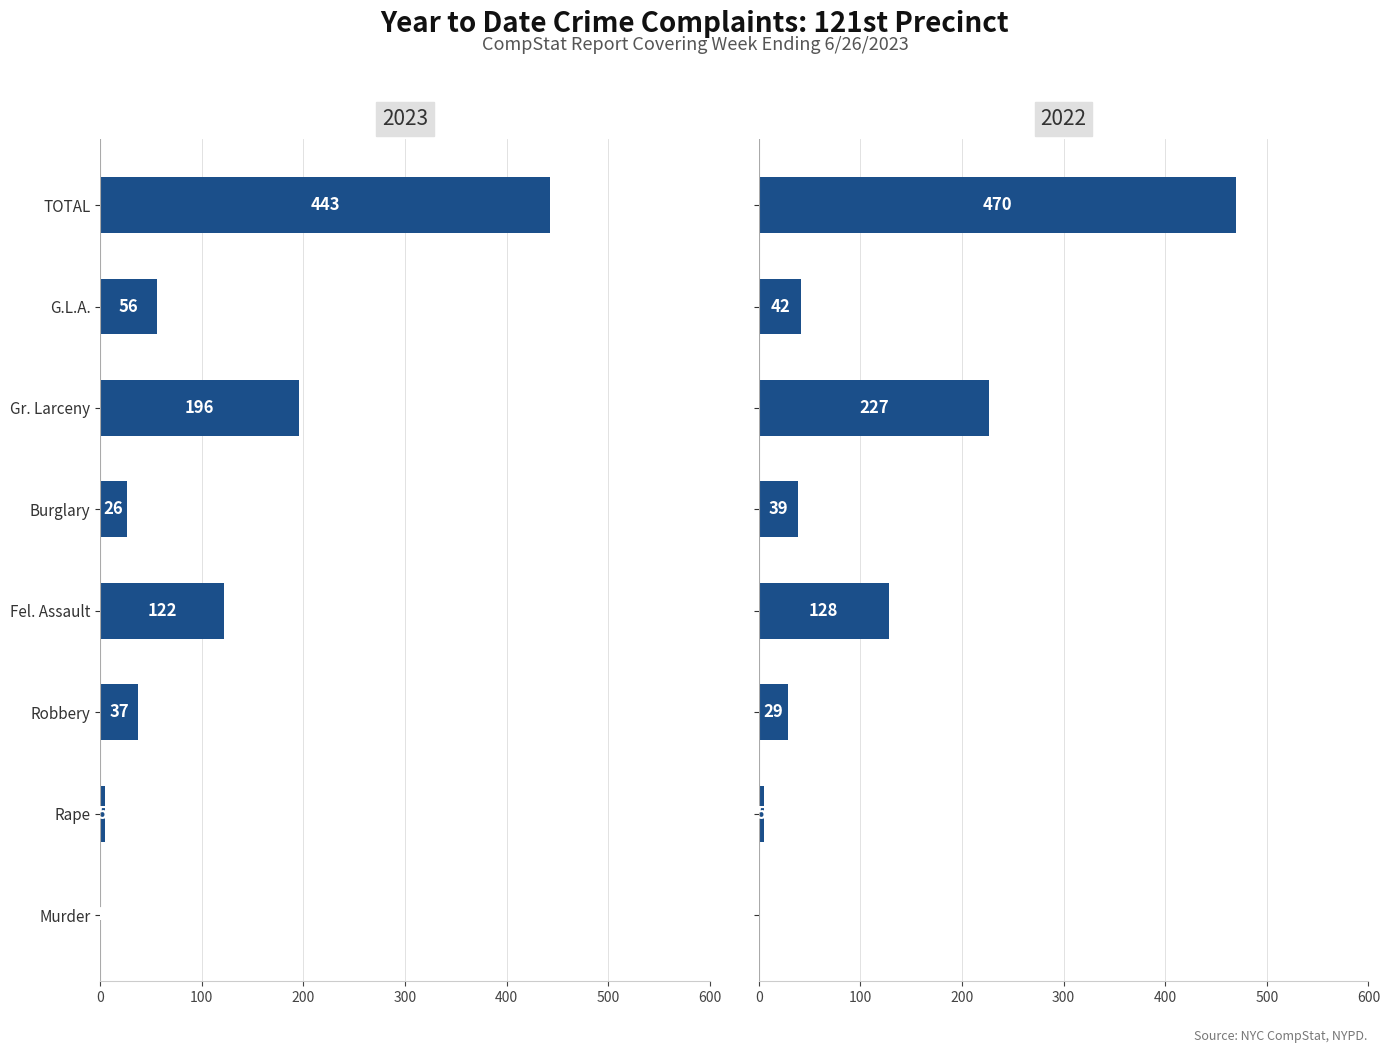

What are all the series names shown in the legend?

2023, 2022